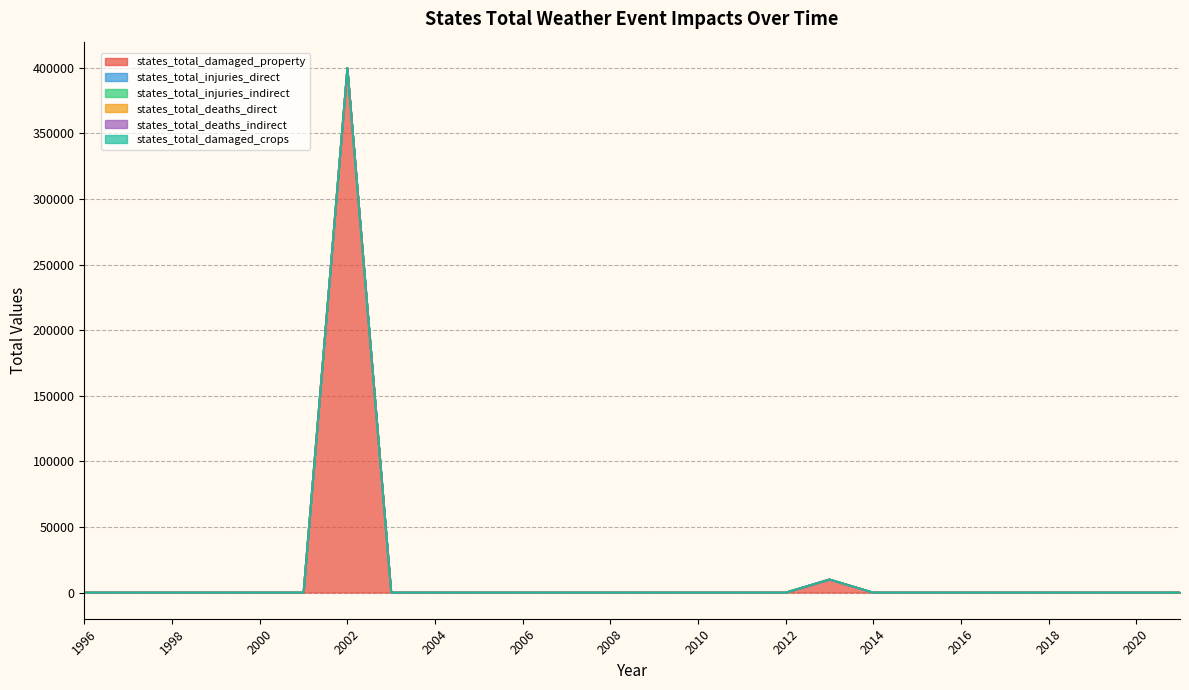

Which category has the highest value across all series?

2002